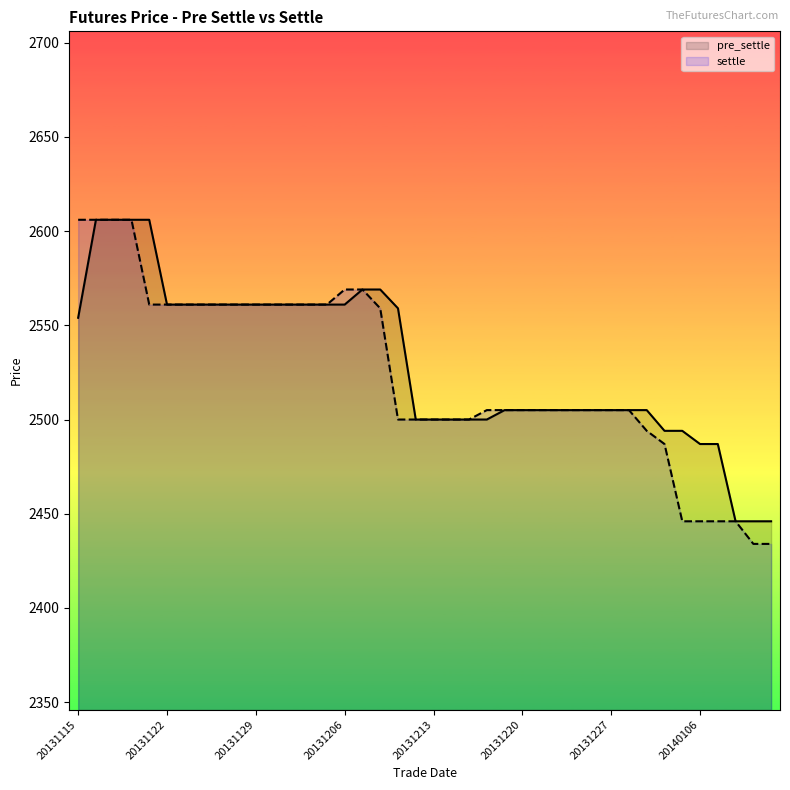

How many data points in pre_settle are above 2505?

19